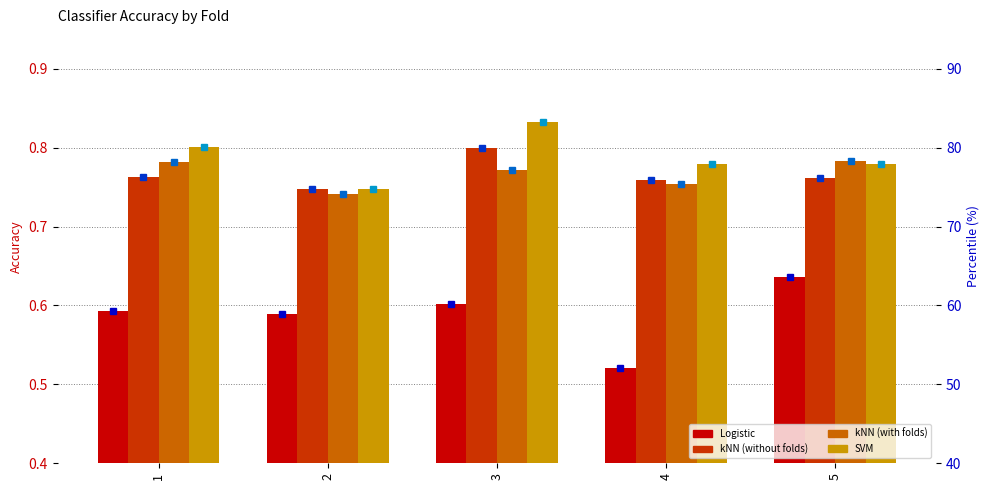

What is the average value of the kNN (without folds) series?

0.8